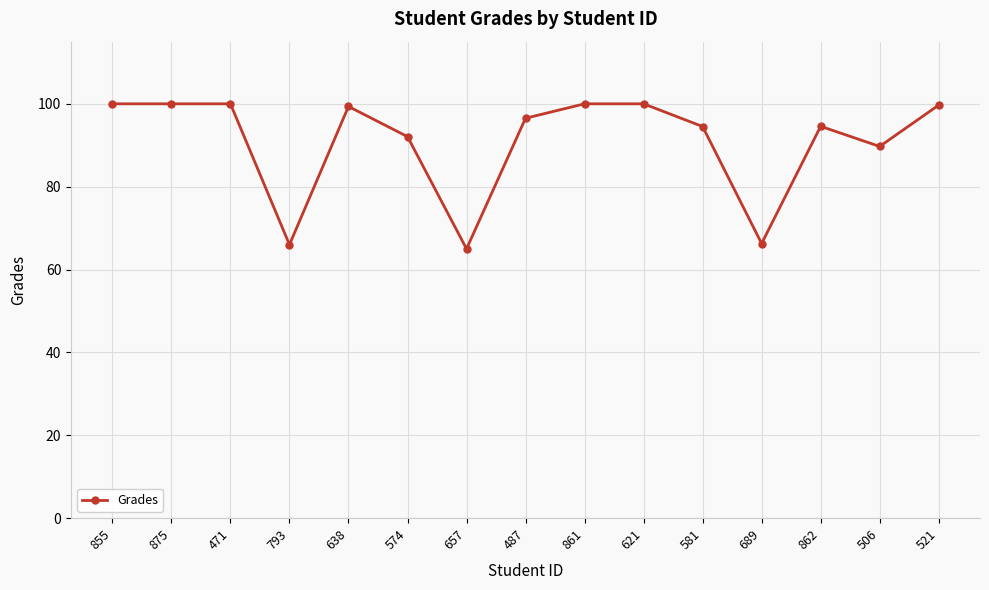

What is the smallest value displayed?

65.0